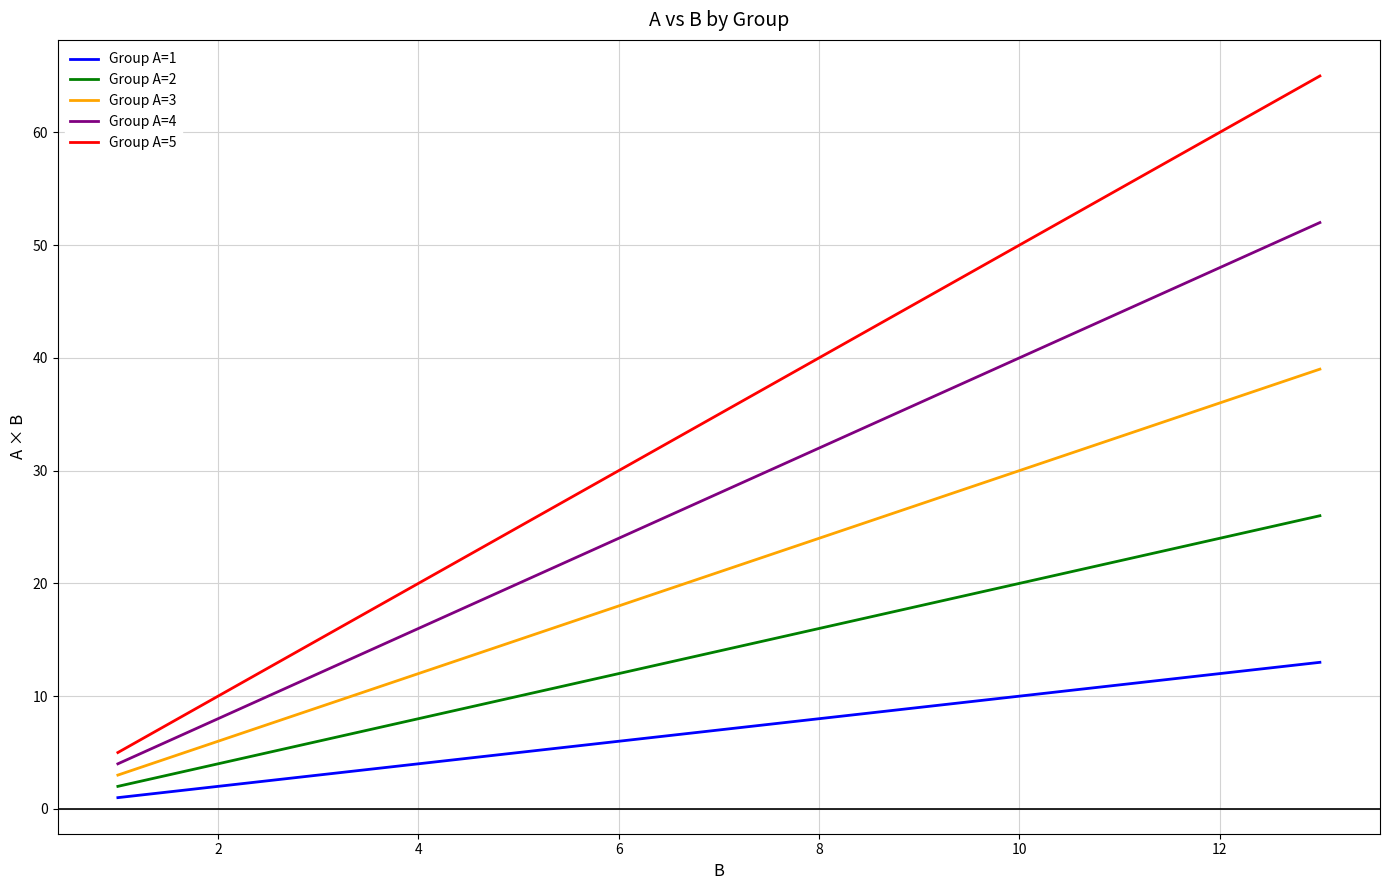

True or false: Group A=3 and Group A=5 intersect in this chart.

False